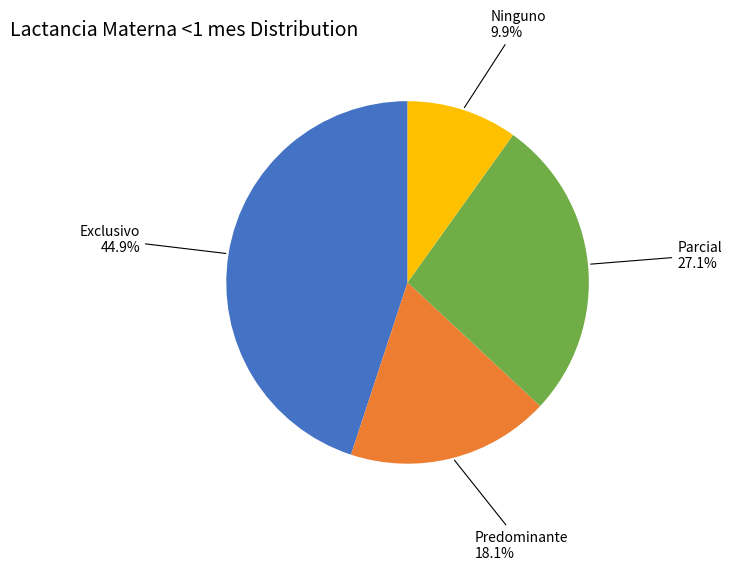

Does any single category account for the majority?

No